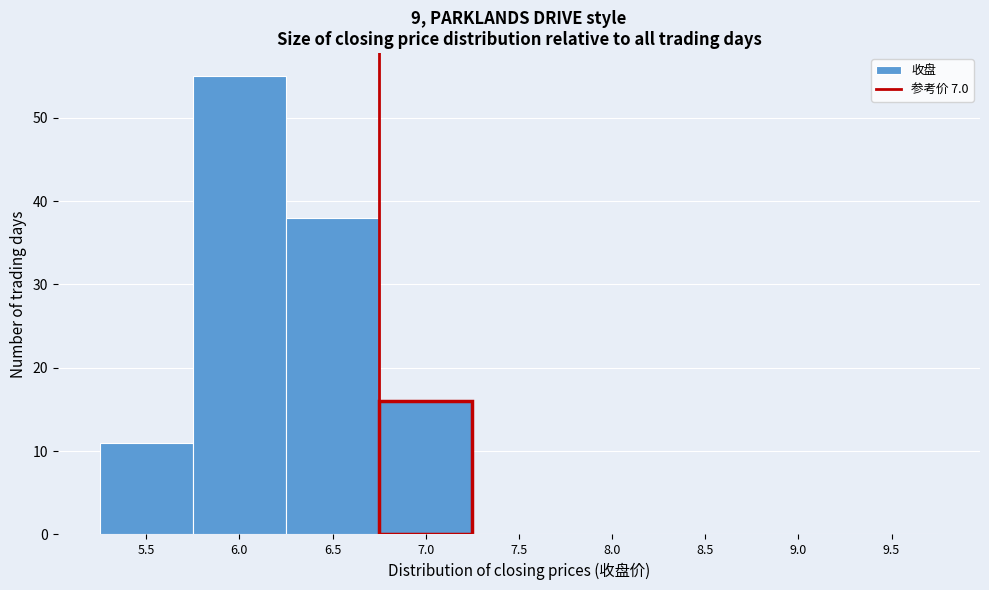

Reading left to right, list all the values displayed in this chart.

5.5=11	6.0=55	6.5=38	7.0=16	7.5=0	8.0=0	8.5=0	9.0=0	9.5=0